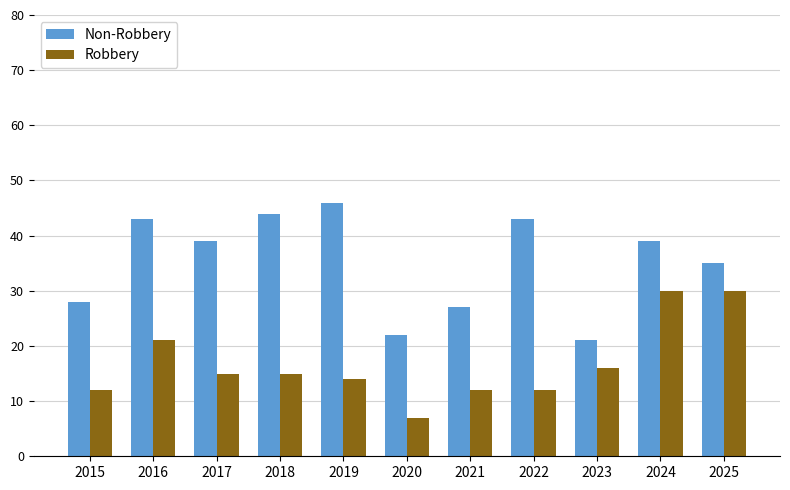

At which label is Non-Robbery closest to 33?

2025